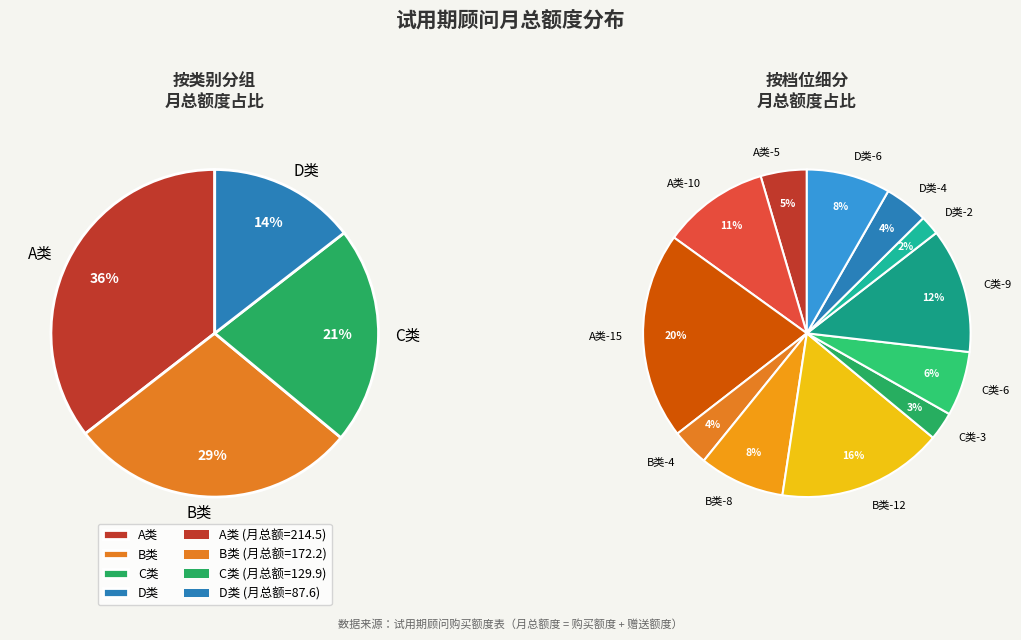

Which has a higher value, C类-6 or A类-15?

A类-15